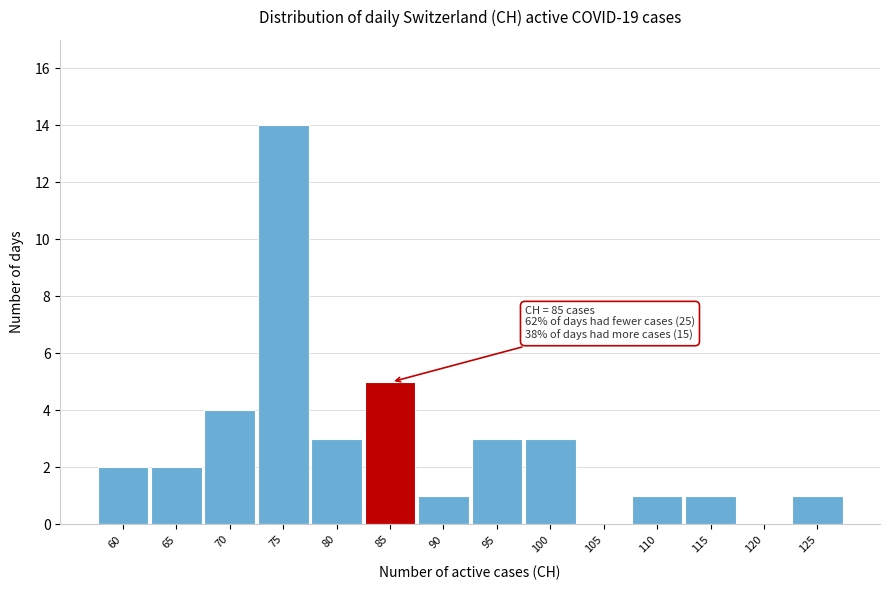

Reading left to right, list all the values displayed in this chart.

60=2	65=2	70=4	75=14	80=3	85=5	90=1	95=3	100=3	105=0	110=1	115=1	120=0	125=1